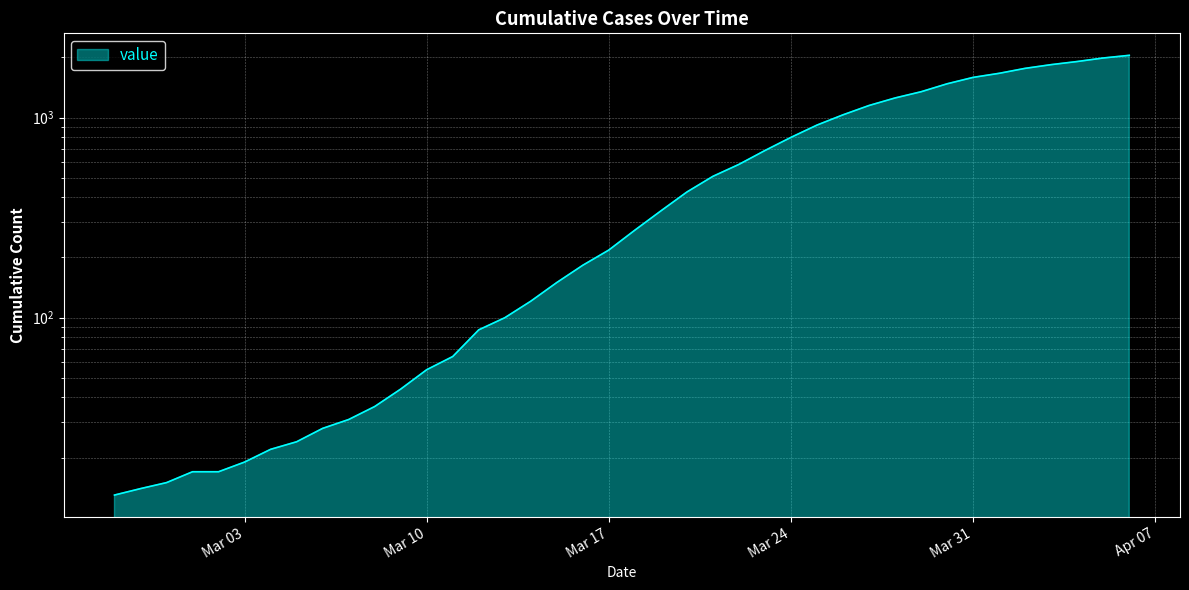

What is the difference between the values at 2020-02-29 and 2020-03-30?

1461